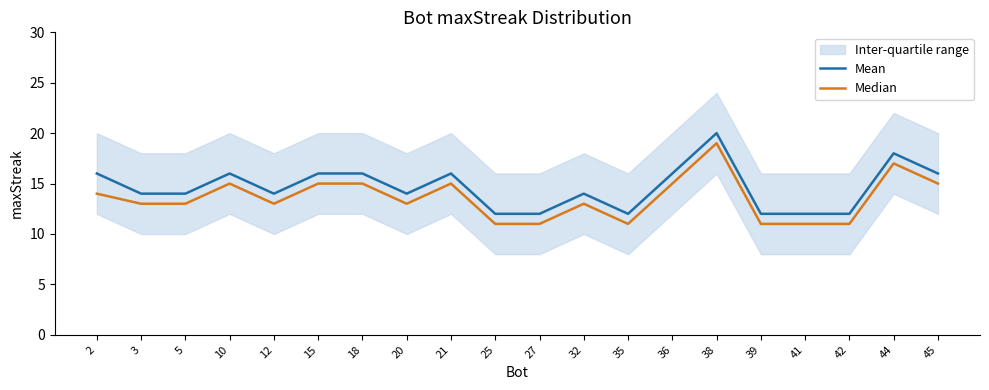

Is the value of Median at 41 greater than the value of Mean at 25?

No